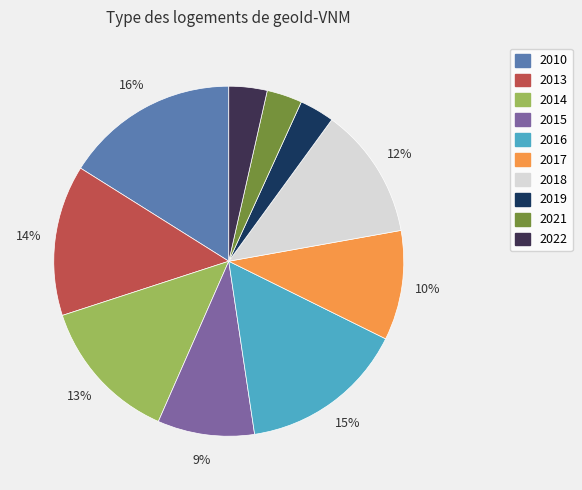

Do 2022 and 2010 together represent more than half of the pie?

No